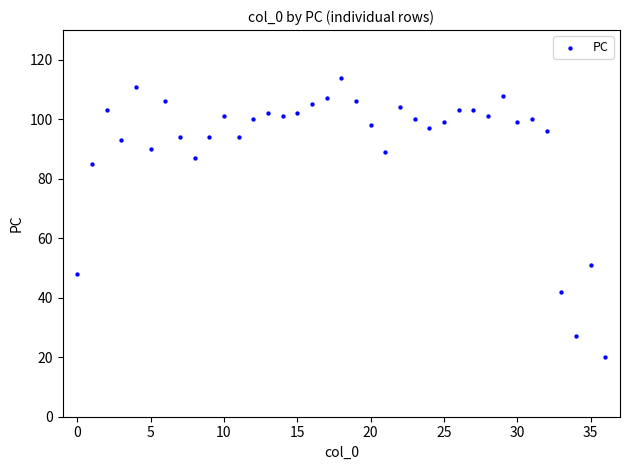

What Y value in the scatter plot is closest to 67?

51